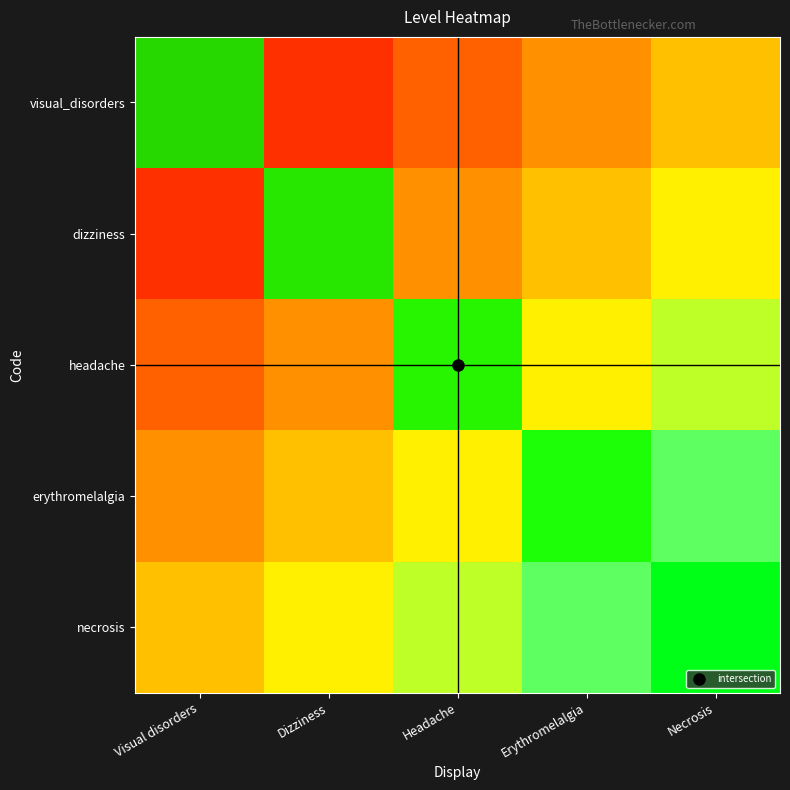

How many series are shown in this chart?

5